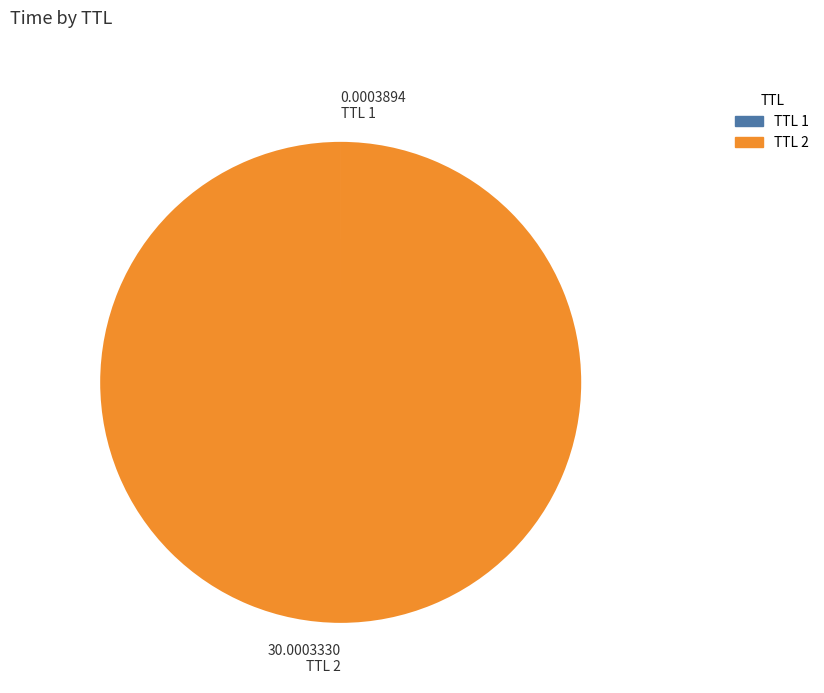

What is the largest slice in the pie chart?

TTL 2